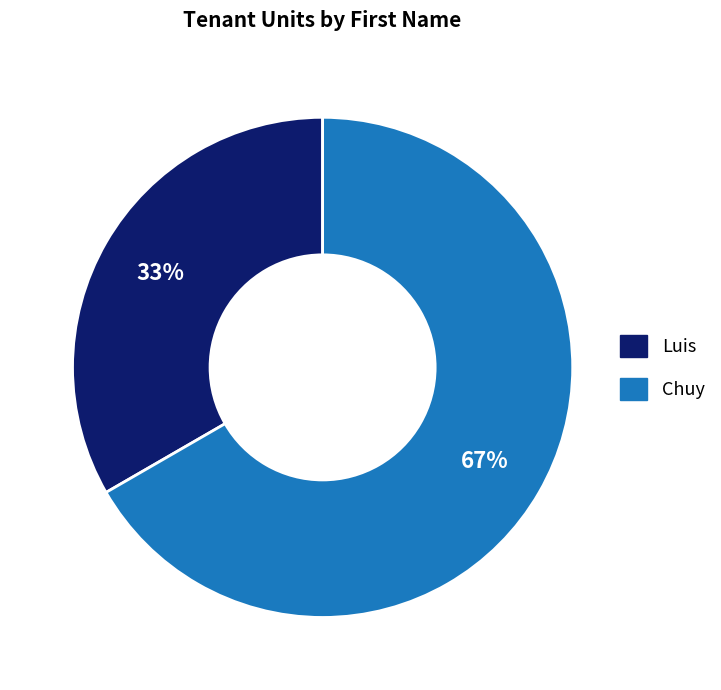

Do Chuy and Luis together represent more than half of the pie?

Yes